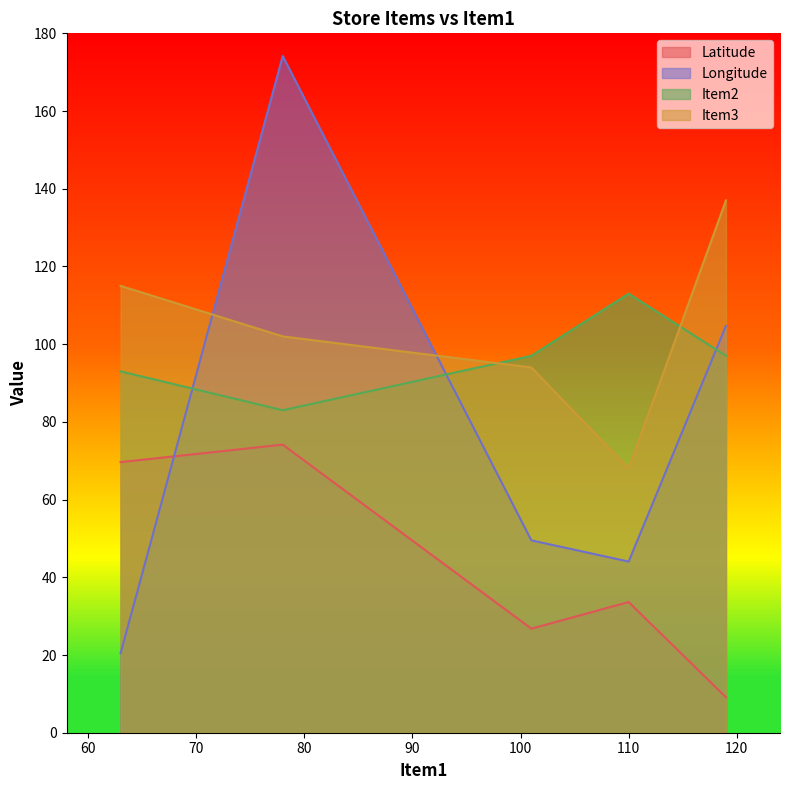

How many lines are shown in the chart?

4